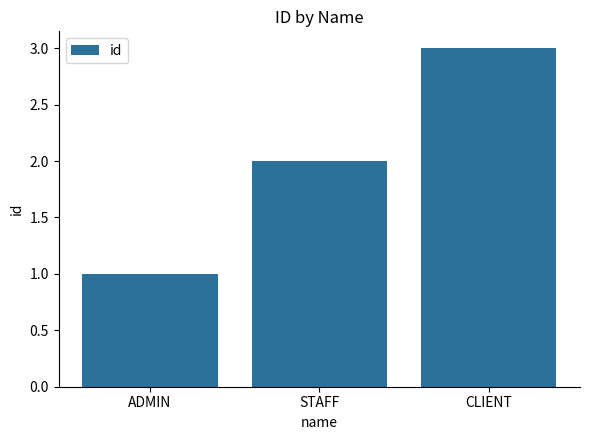

What position from the left is ADMIN?

1